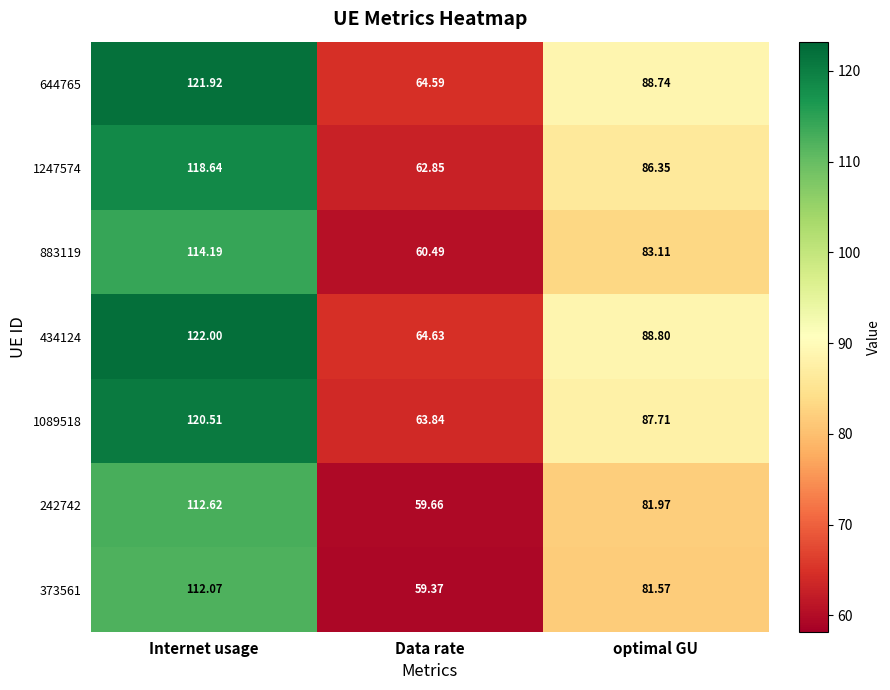

At which label does 1247574 first exceed 86?

Internet usage